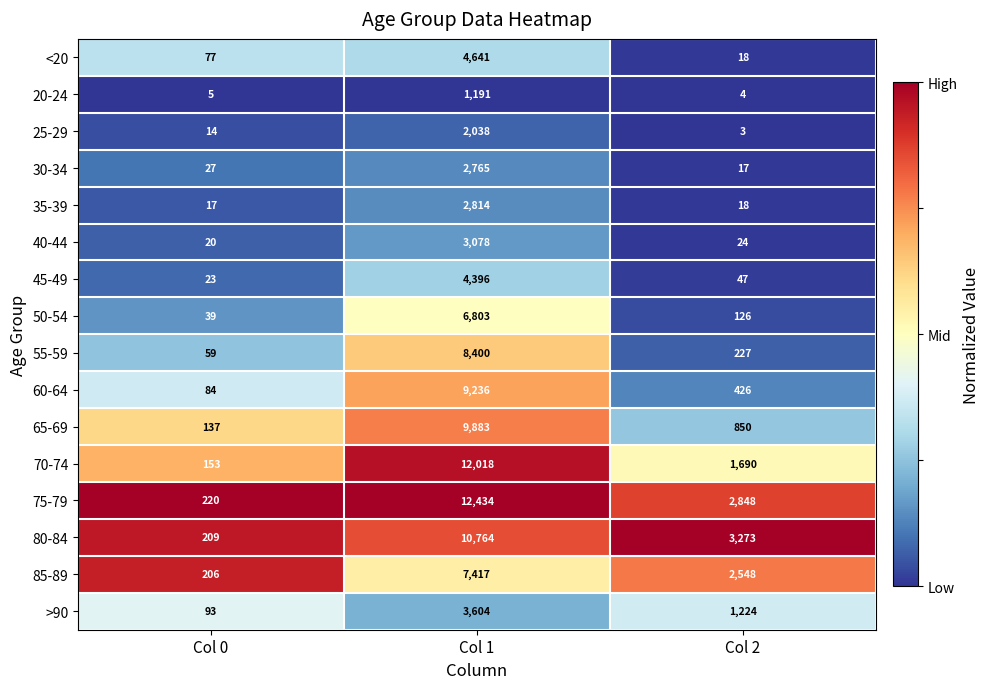

Where does the 85-89 series first go above 2548?

Col 1